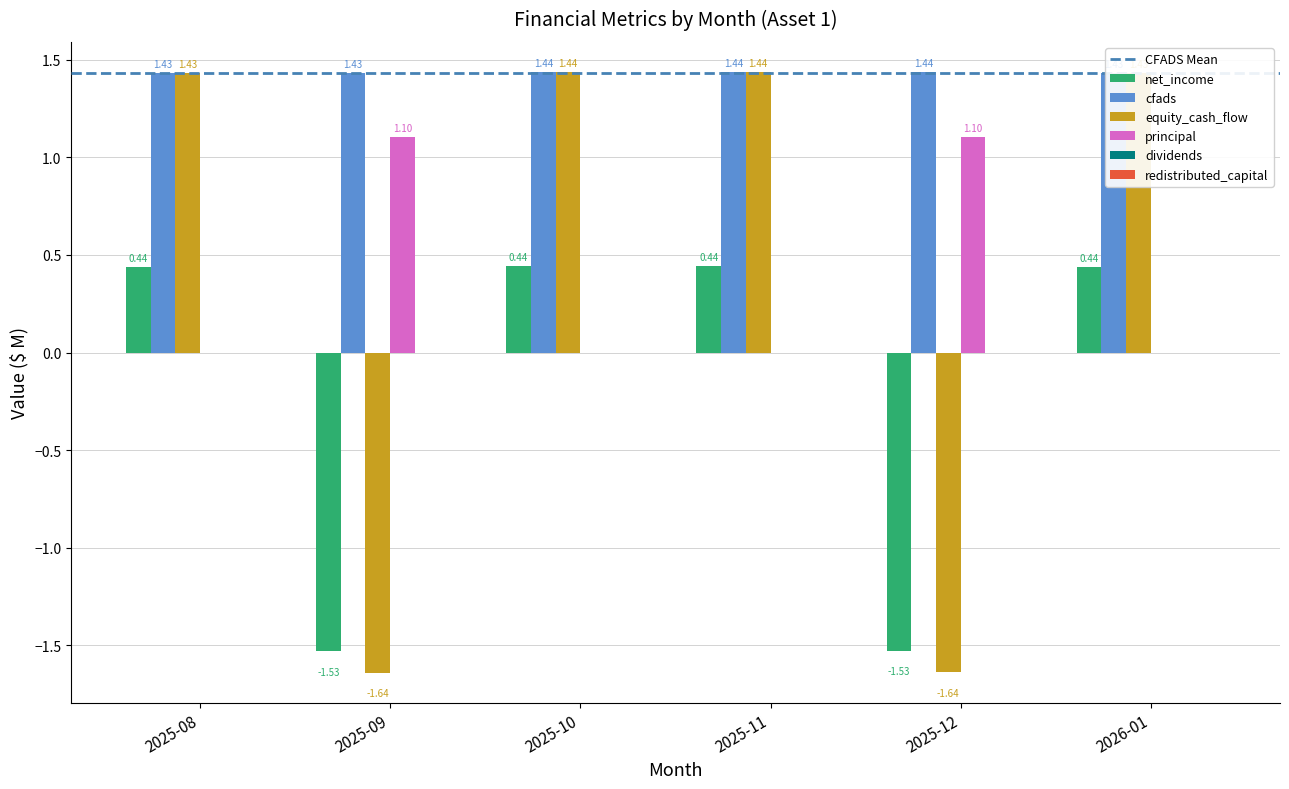

The value of cfads at 2025-09 is 2.0. True or false?

False